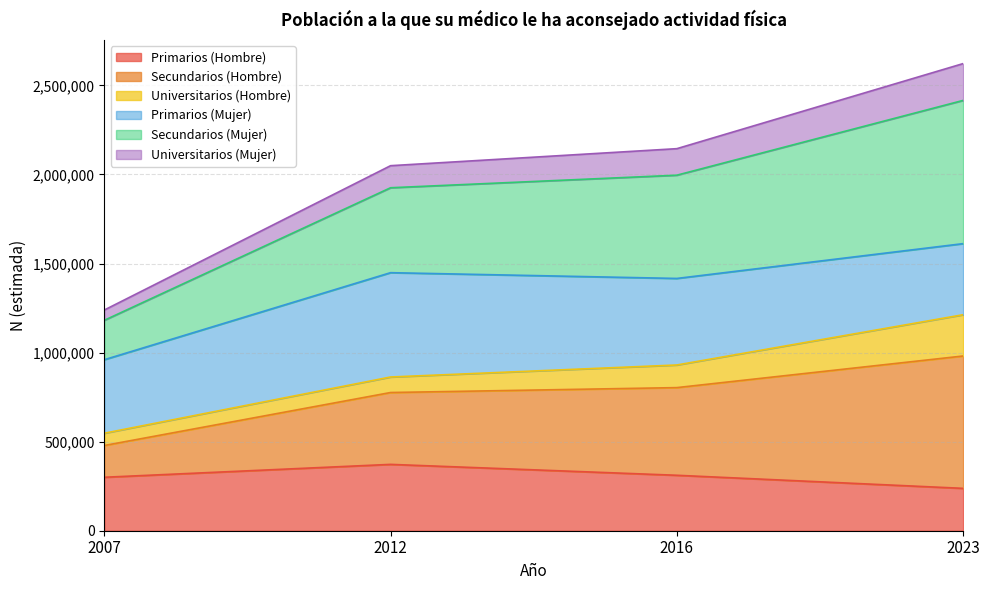

Where does the Secundarios (Hombre) series first go above 930399?

2023